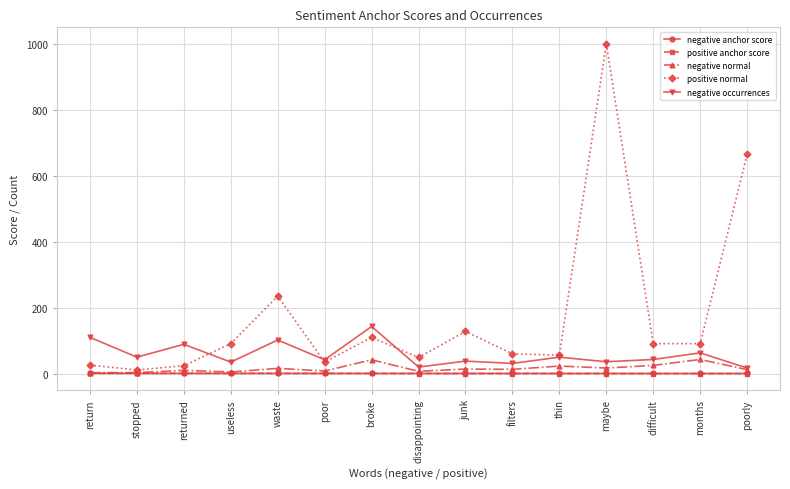

What are all the series names shown in the legend?

negative anchor score, positive anchor score, negative normal, positive normal, negative occurrences